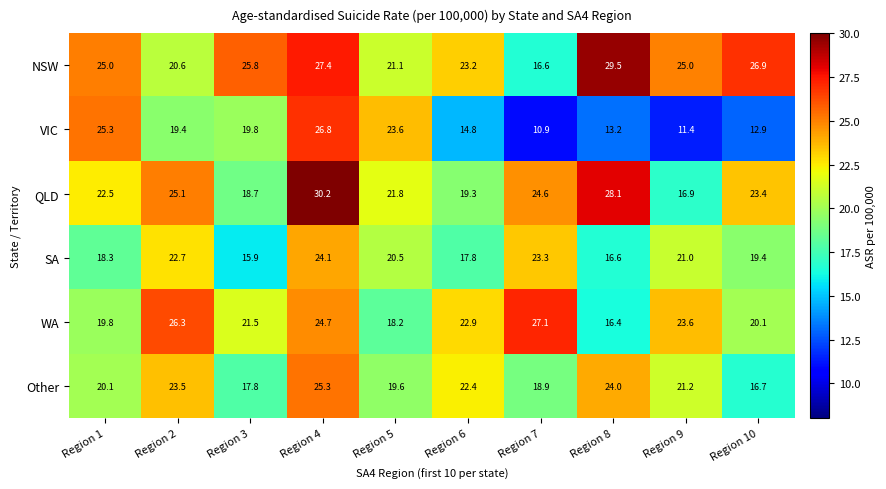

The QLD series shows 29.9 at Region 5. True or false?

False